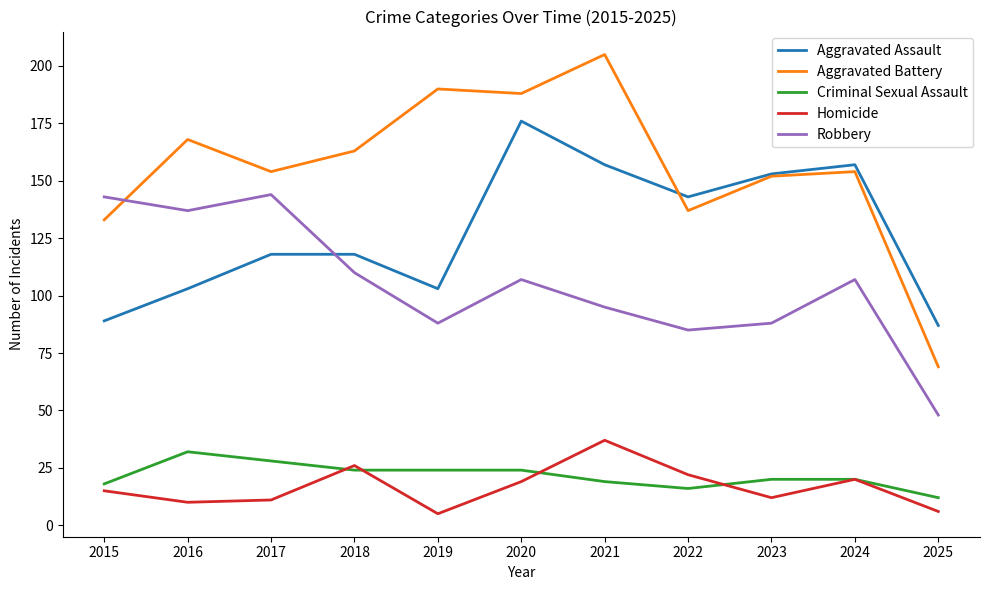

Which series has the widest spread of values?

Aggravated Battery